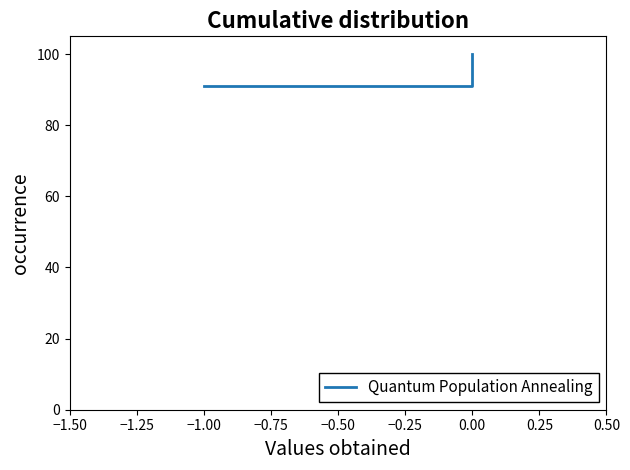

What is the change in value from −1.50 to −1.25?

+9.1